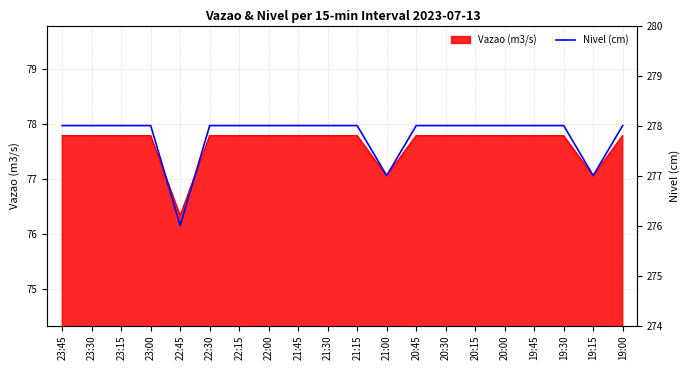

The chart shows a value of 278 at 20:45. True or false?

True